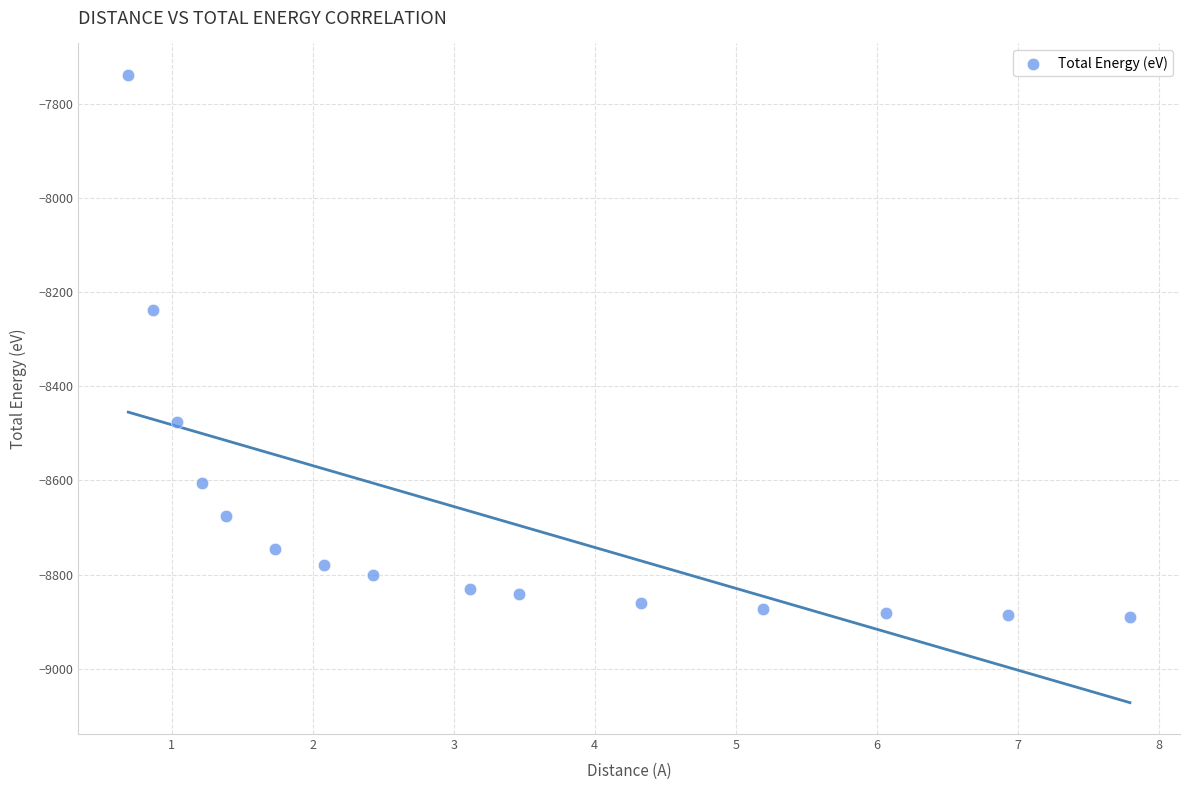

What Y value in the scatter plot is closest to -8314?

-8237.1